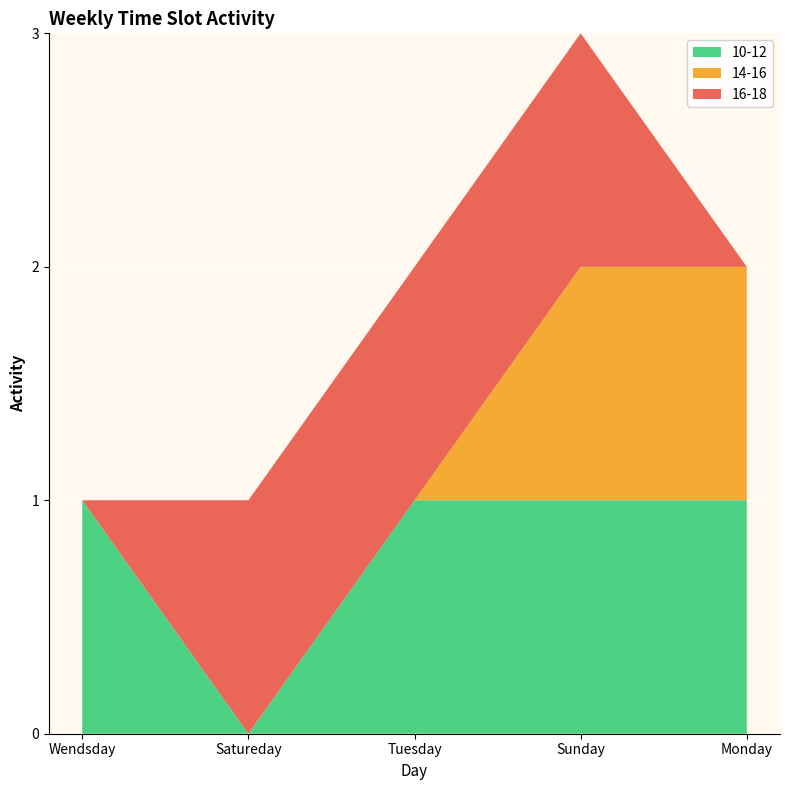

Reading left to right, what are all the values shown in this chart?

10-12: Wendsday=1	Satureday=0	Tuesday=1	Sunday=1	Monday=1
14-16: Wendsday=0	Satureday=0	Tuesday=0	Sunday=1	Monday=1
16-18: Wendsday=0	Satureday=1	Tuesday=1	Sunday=1	Monday=0